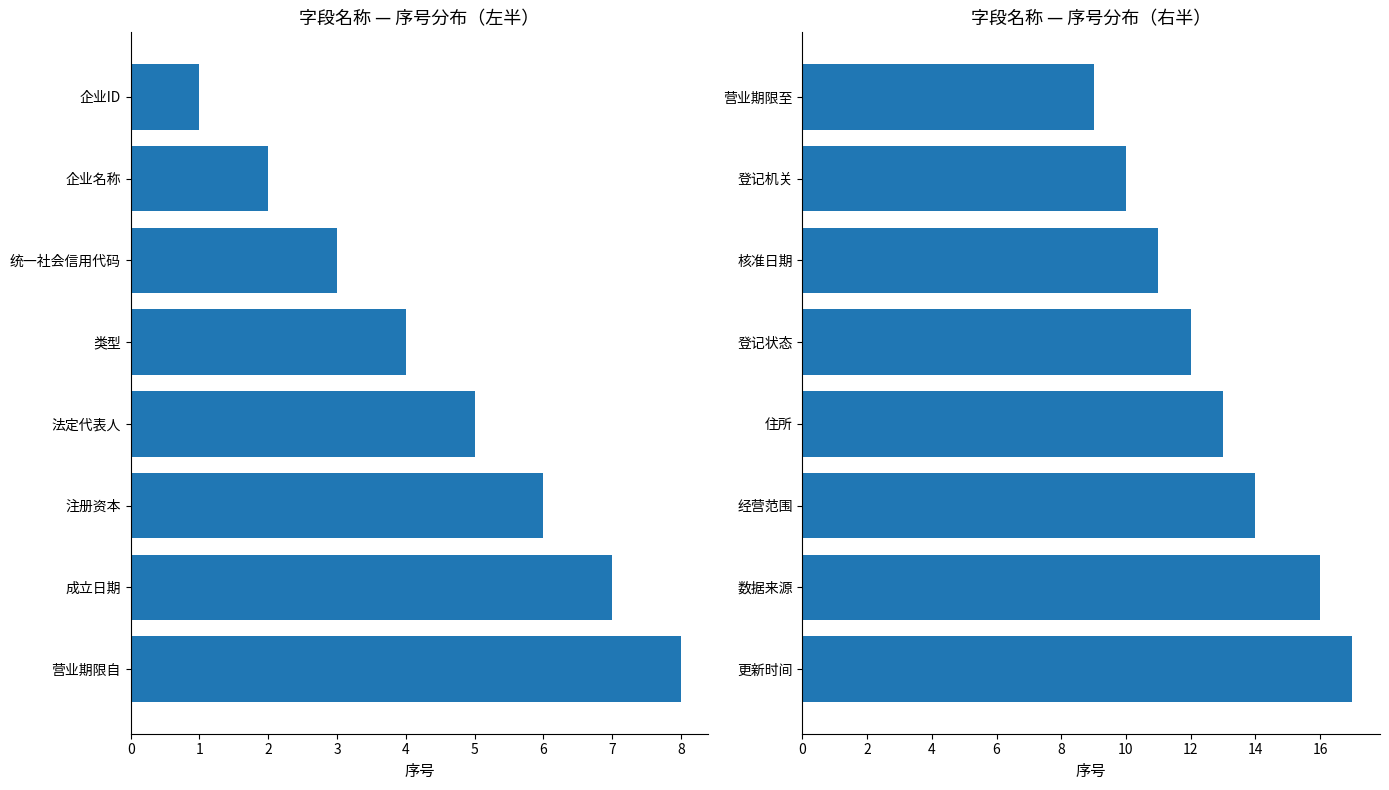

What is the sum of the 序号（左） values at 成立日期 and 企业名称?

9